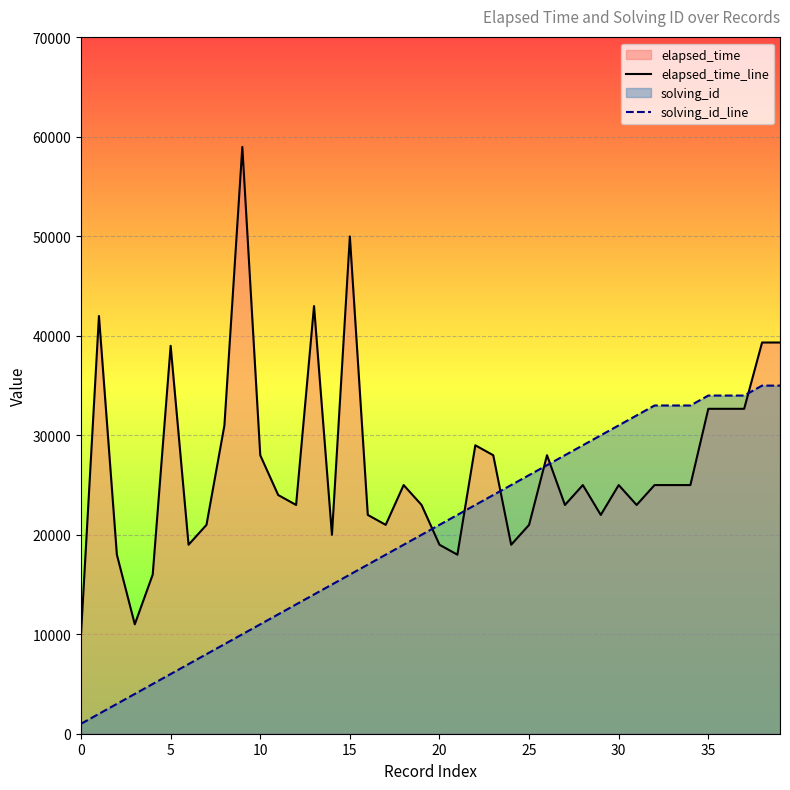

At which label does elapsed_time_line reach its peak?

9